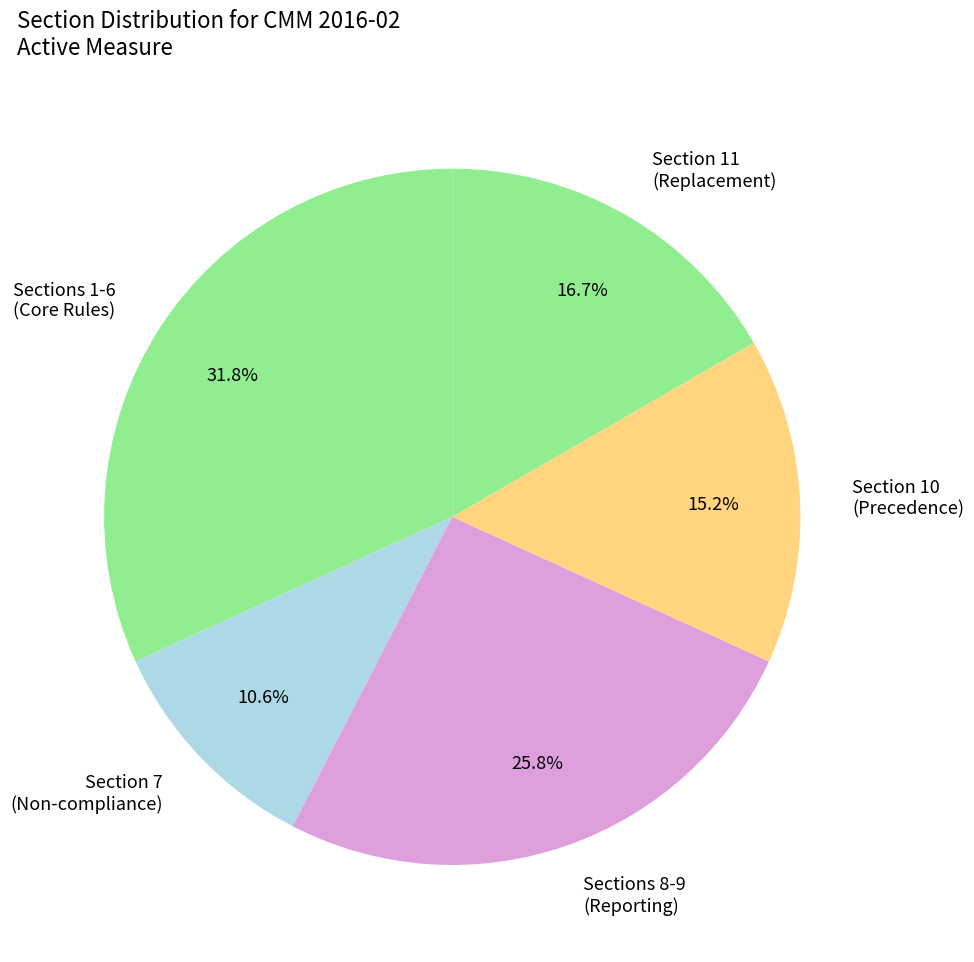

Which category has the biggest portion of the pie?

Sections 1-6 (Core Rules)